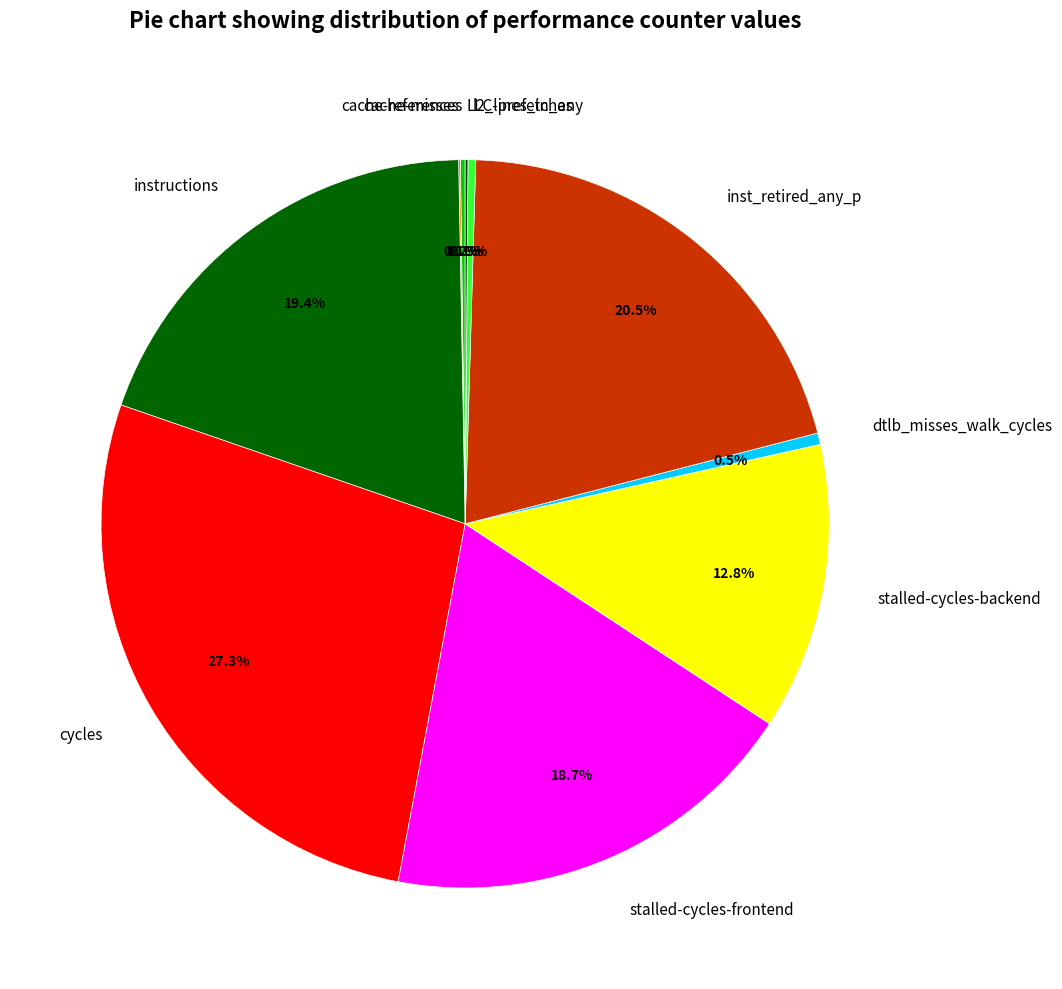

Does cycles represent more than half of the total?

No